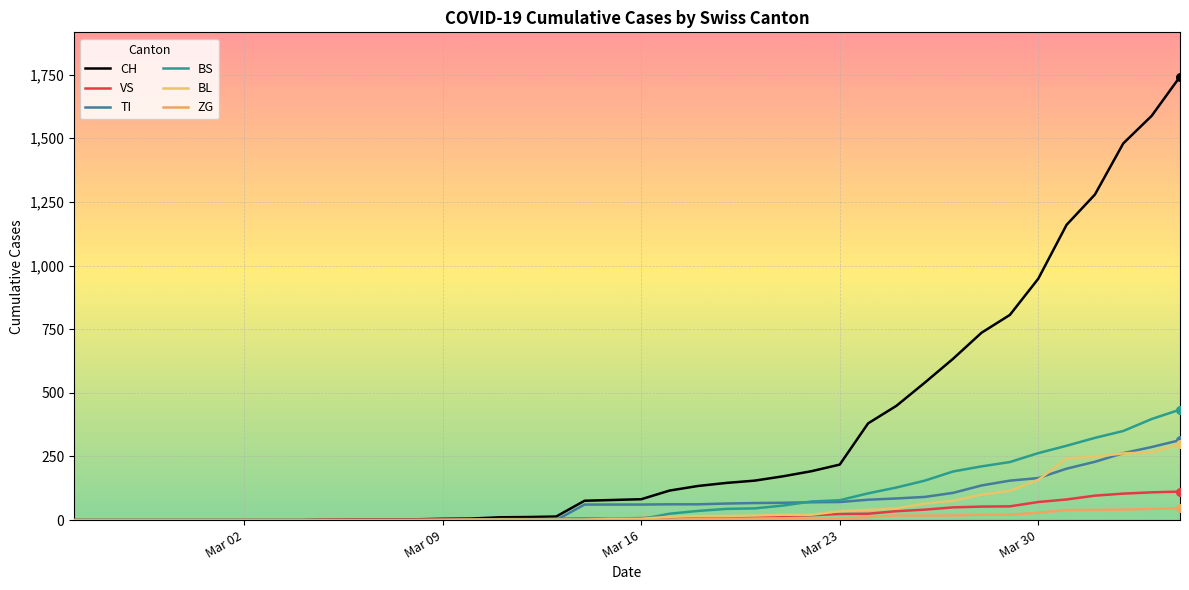

Which series has the largest total across all categories?

CH